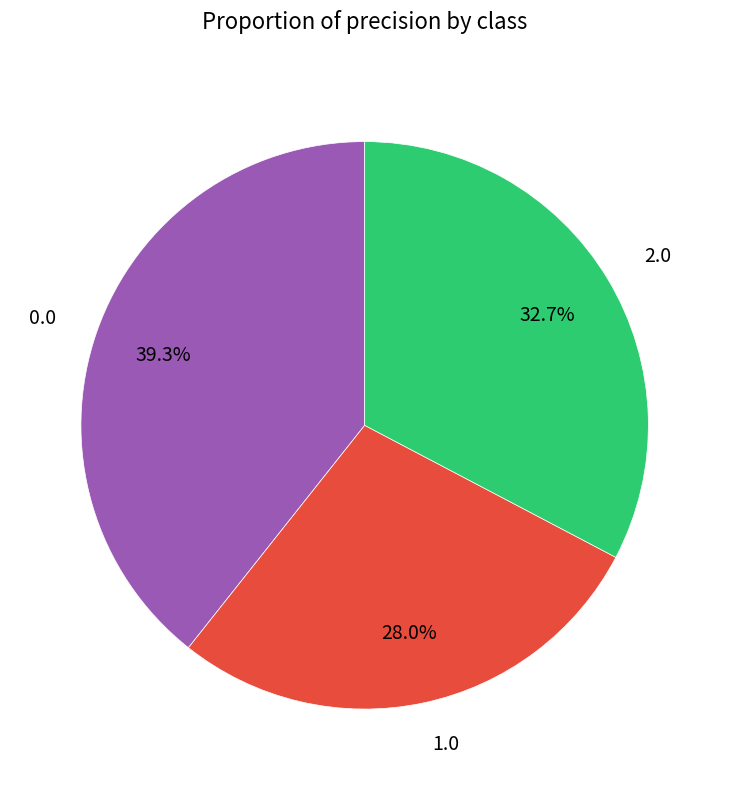

Combined, what portion of the pie is 0.0 and 1.0?

67.3%